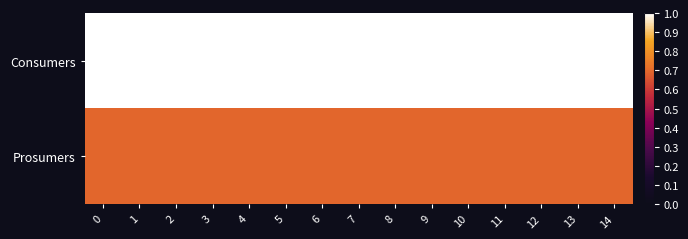

Reading left to right, list all the values displayed in this chart.

Consumers: 0=1.0	1=1.0	2=1.0	3=1.0	4=1.0	5=1.0	6=1.0	7=1.0	8=1.0	9=1.0	10=1.0	11=1.0	12=1.0	13=1.0	14=1.0
Prosumers: 0=0.7	1=0.7	2=0.7	3=0.7	4=0.7	5=0.7	6=0.7	7=0.7	8=0.7	9=0.7	10=0.7	11=0.7	12=0.7	13=0.7	14=0.7